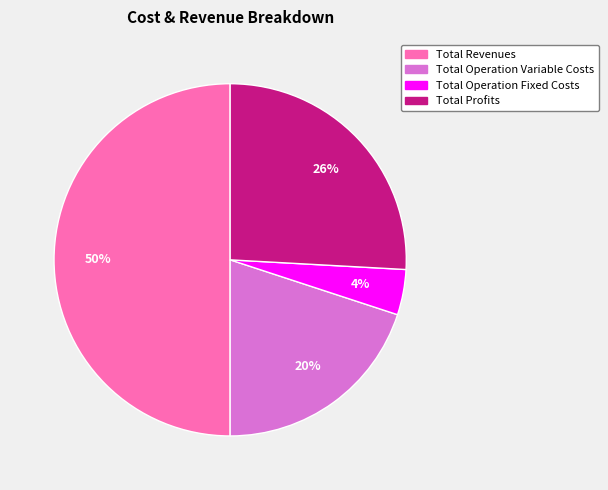

To the nearest percent, what is the average slice percentage?

25%